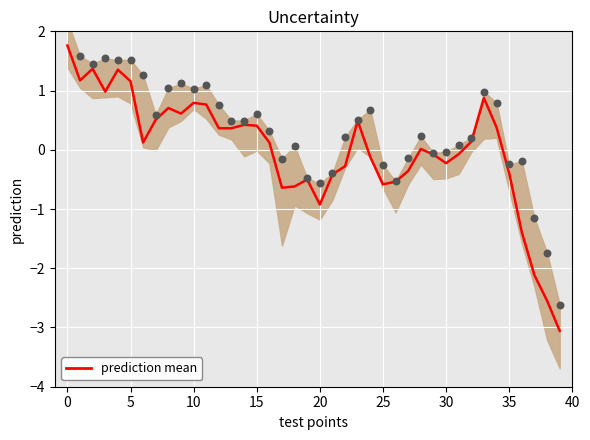

Which series has the largest Y range (max minus min)?

prediction mean